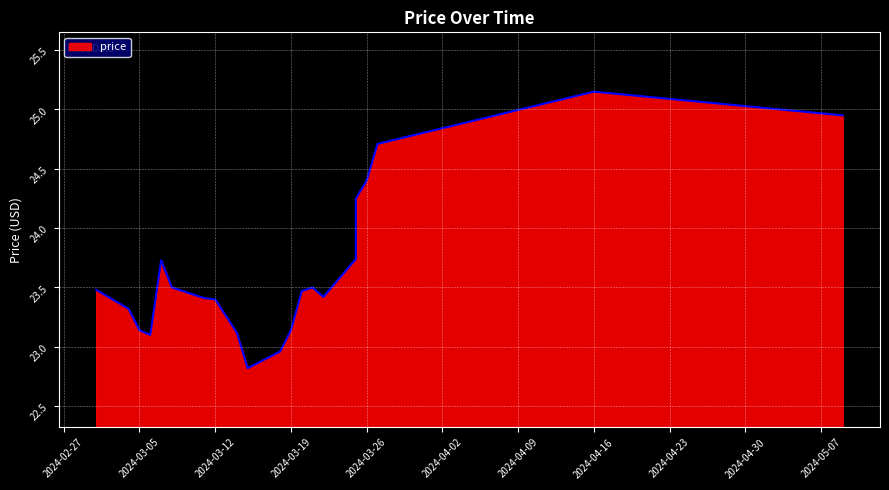

Reading right to left, list all the values displayed in this chart.

25.0	25.1	24.7	24.4	24.2	23.7	23.4	23.5	23.5	23.1	23.0	22.8	23.1	23.4	23.4	23.5	23.7	23.1	23.1	23.3	23.5